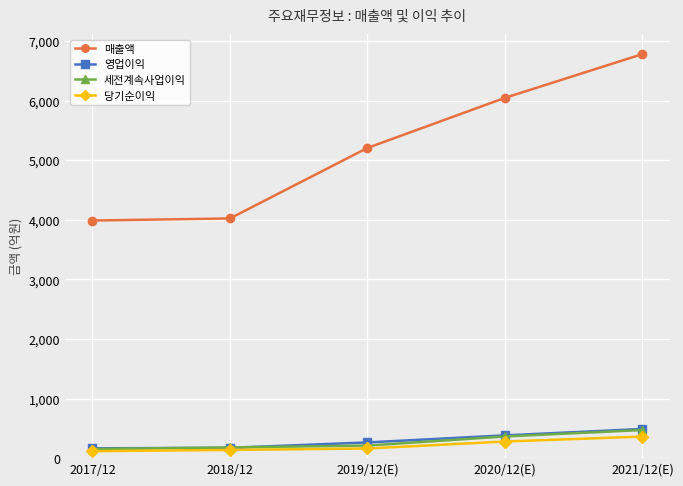

True or false: 영업이익 has more than 1 interior local peaks.

False